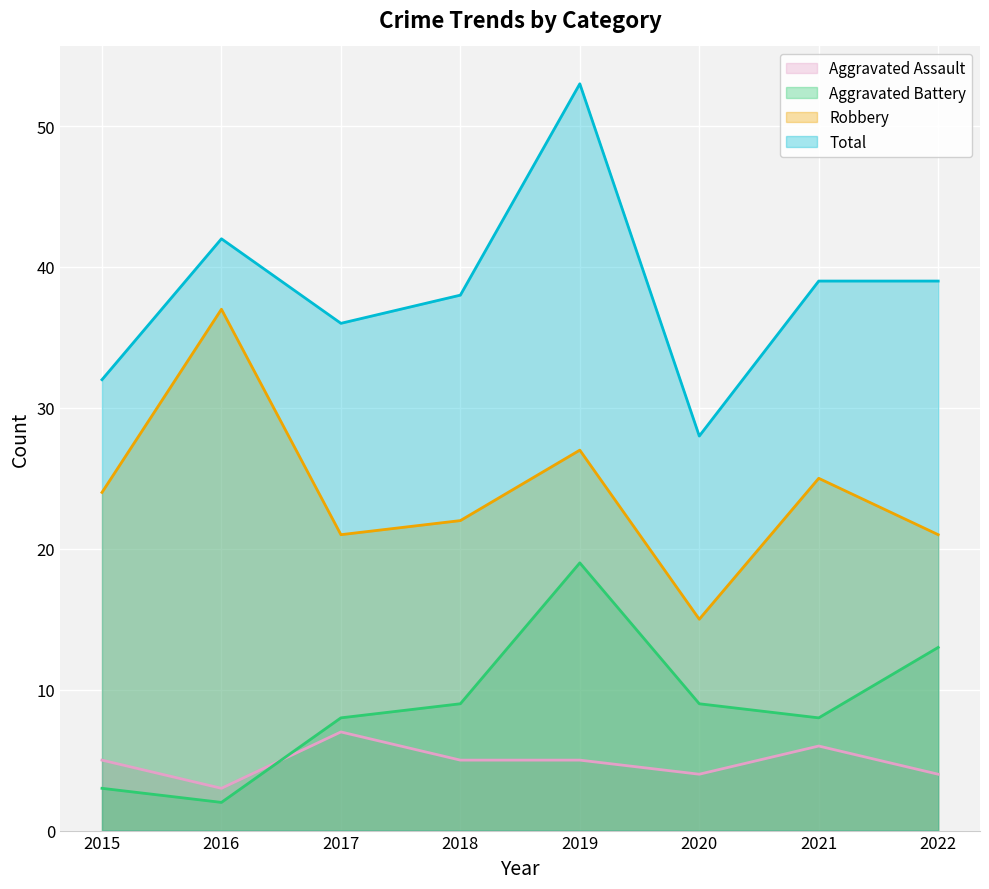

True or false: Total and Aggravated Battery cross at least once.

False